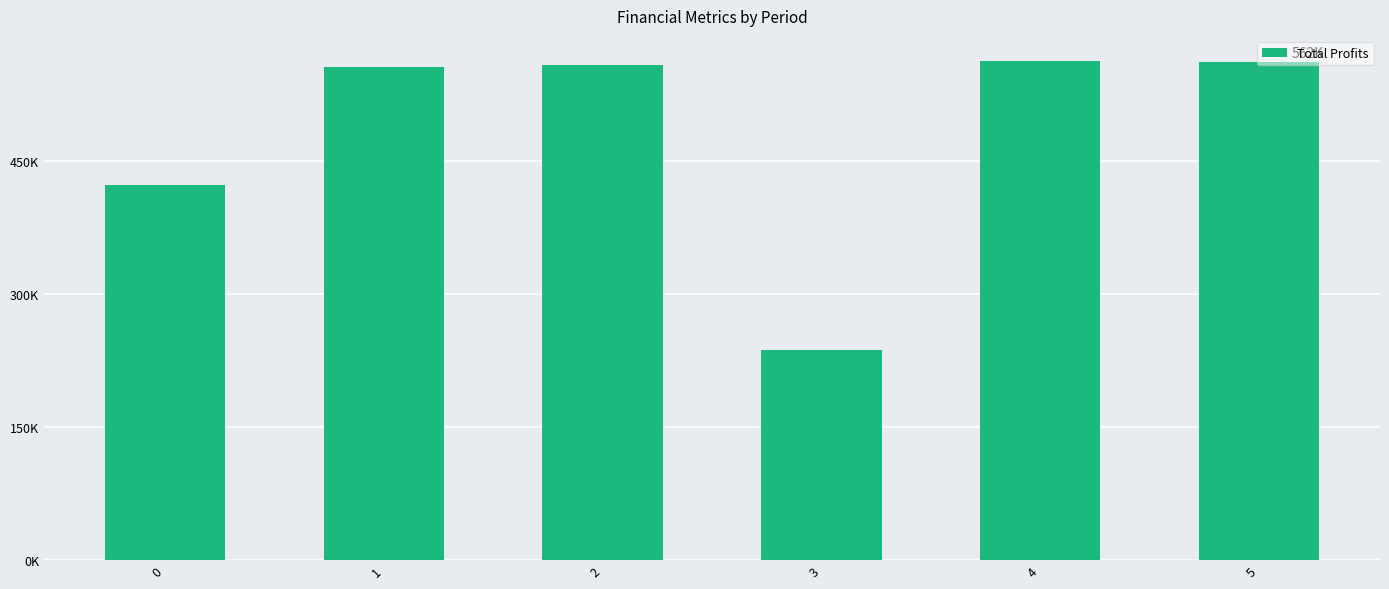

The chart shows a value of 556504.3 at 1. True or false?

True